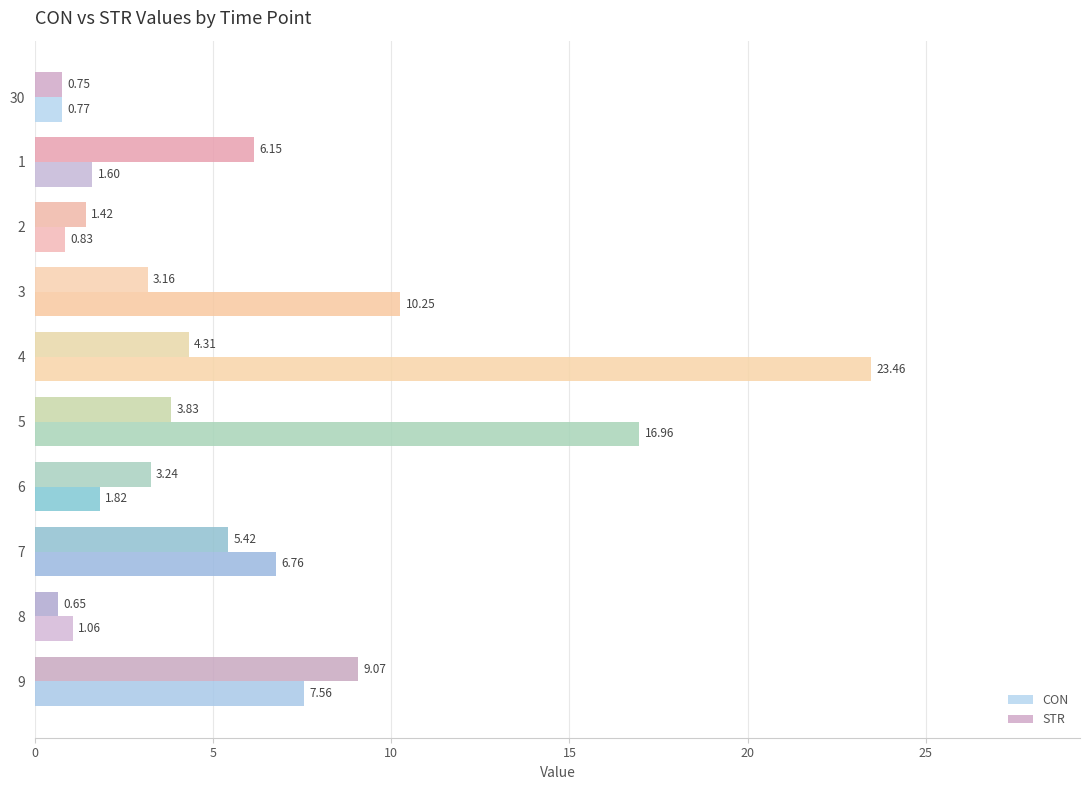

Which series has the largest total across all categories?

CON